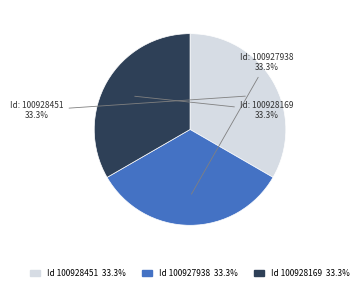

Does any single category account for the majority?

No